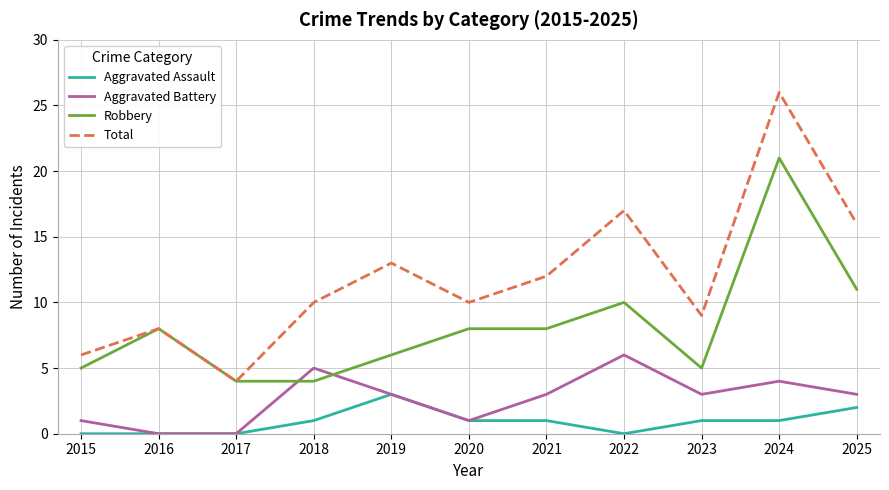

What is the greatest value displayed?

26